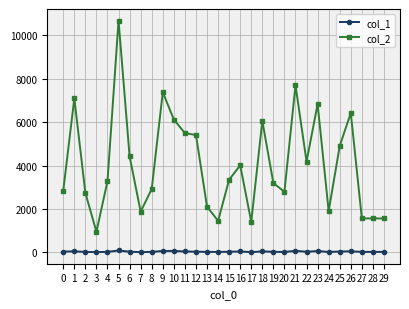

True or false: col_1 has more than 2 interior local peaks.

True